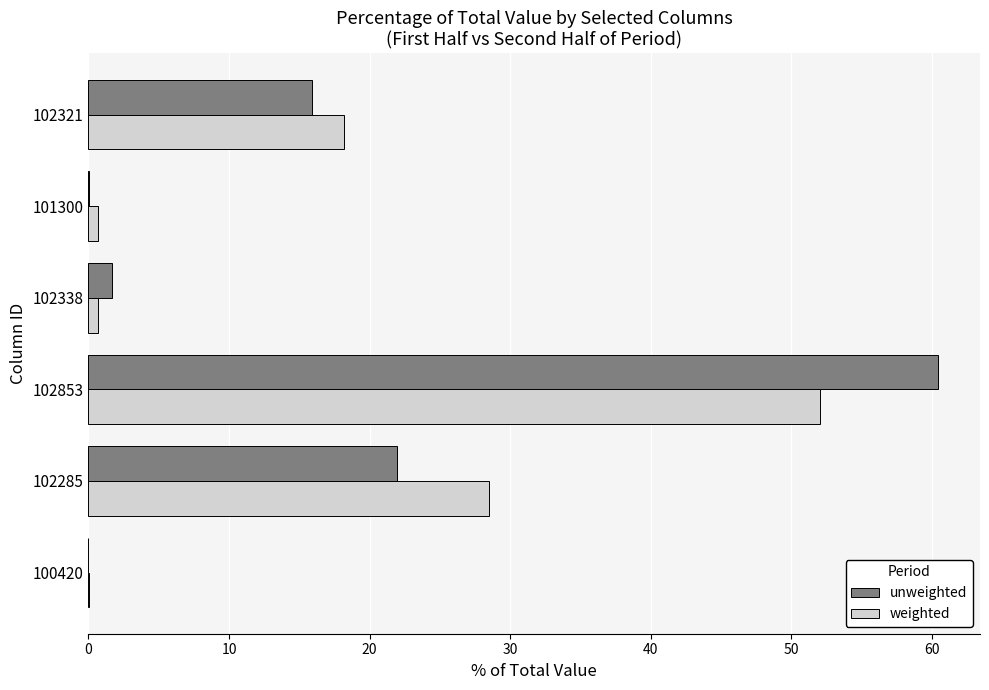

At which label is weighted closest to 26?

102285